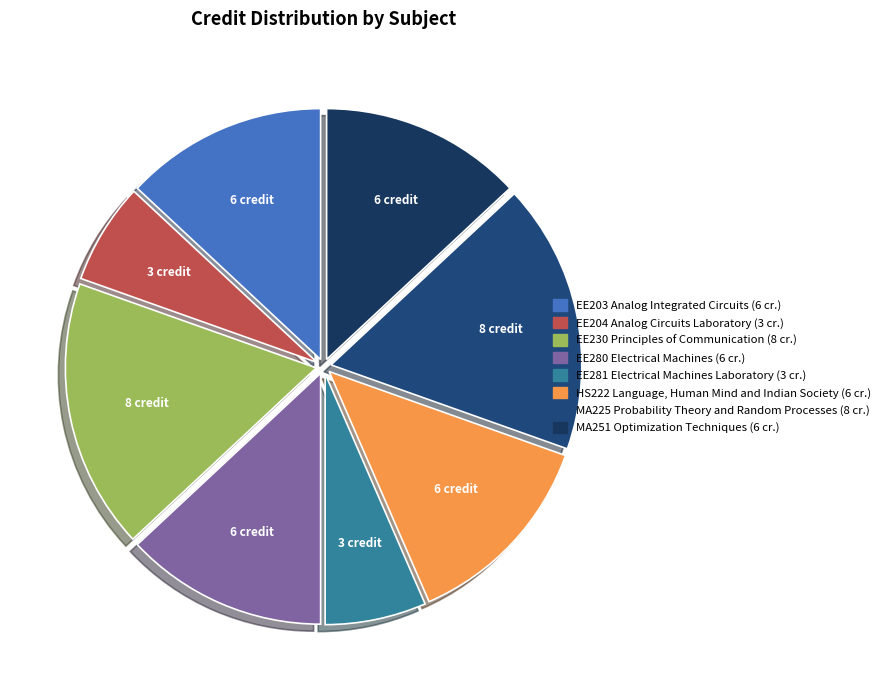

Does any single category account for the majority?

No